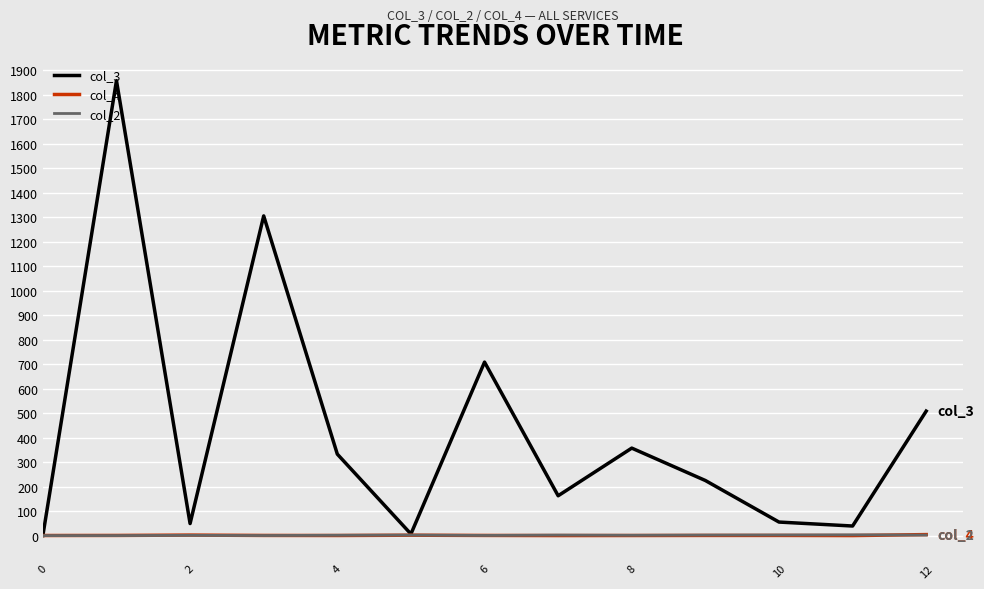

Which series has the largest range (max minus min)?

col_3